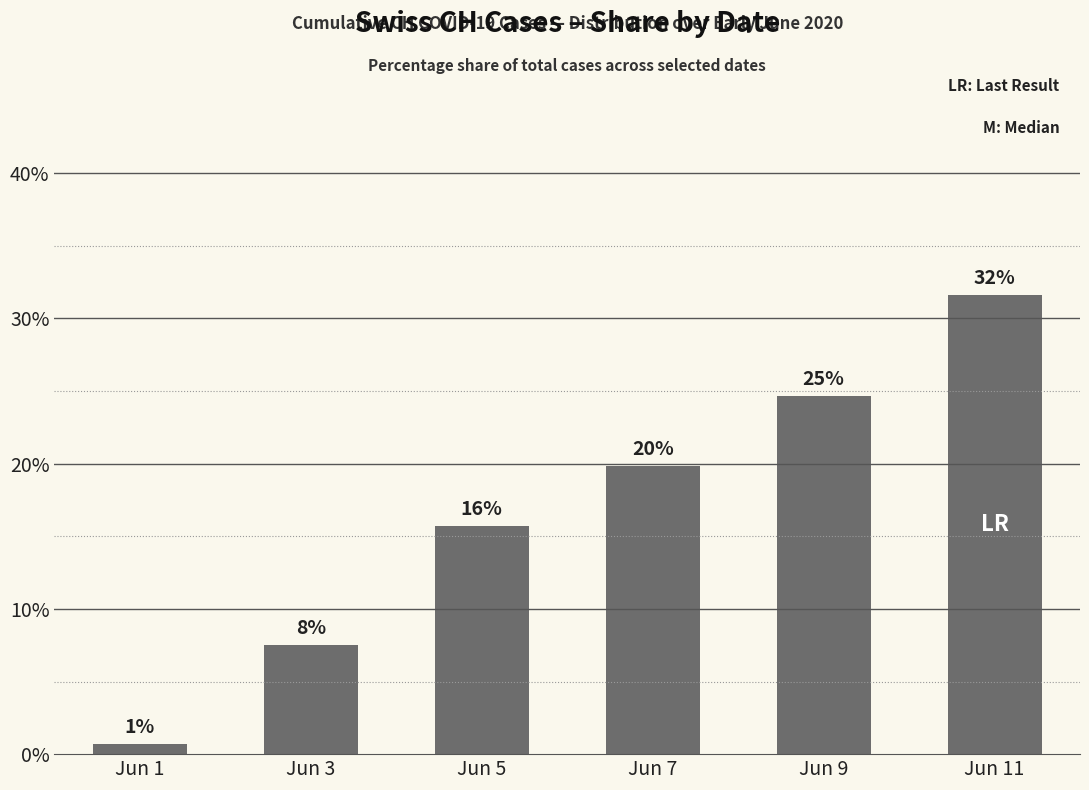

At which label is the value closest to 16?

Jun 5